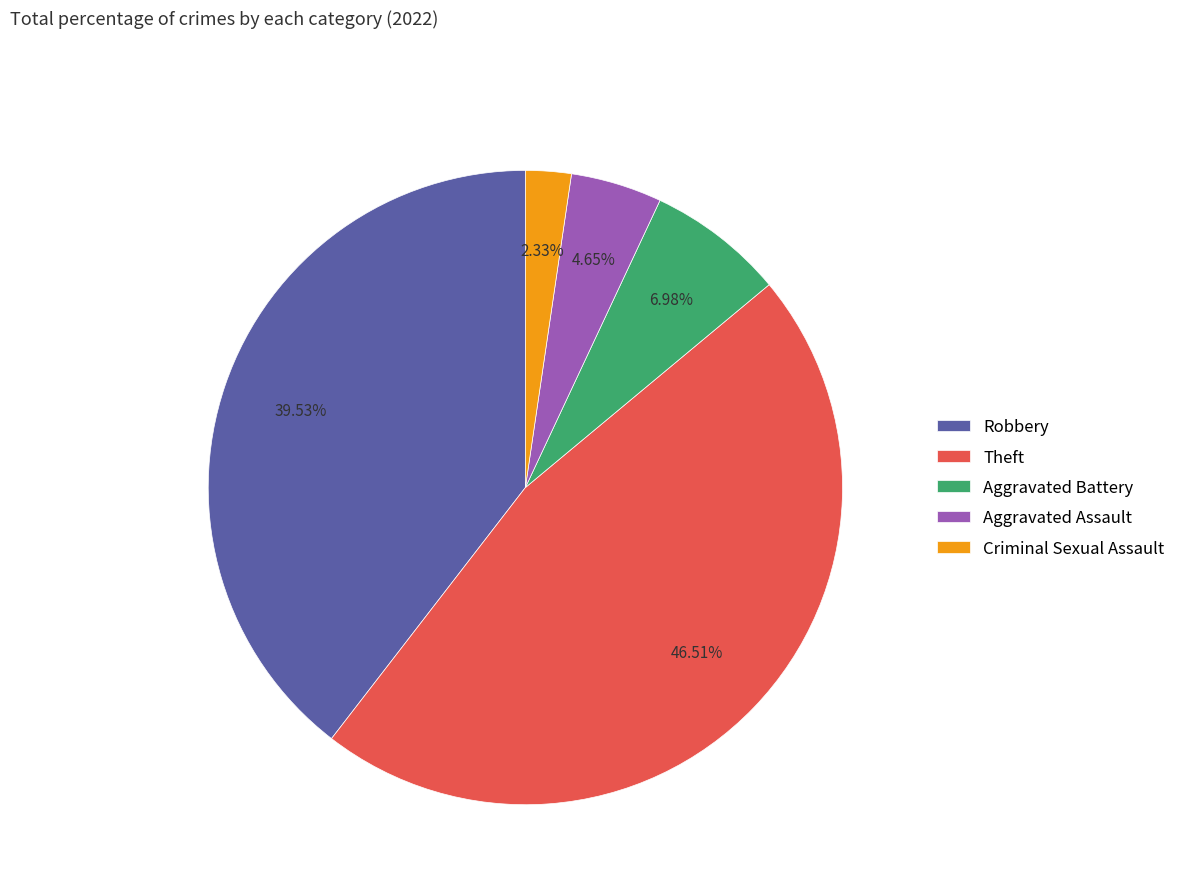

Rank the categories by value from highest to lowest.

Theft, Robbery, Aggravated Battery, Aggravated Assault, Criminal Sexual Assault